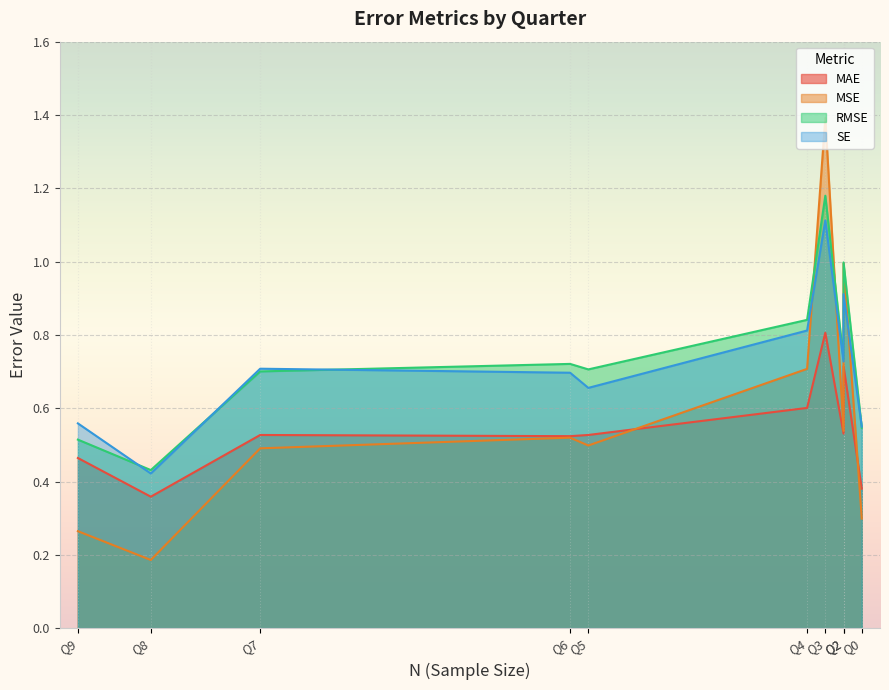

List the labels in order of MSE value, smallest first.

Q8, Q9, Q0, Q7, Q5, Q6, Q1, Q4, Q2, Q3